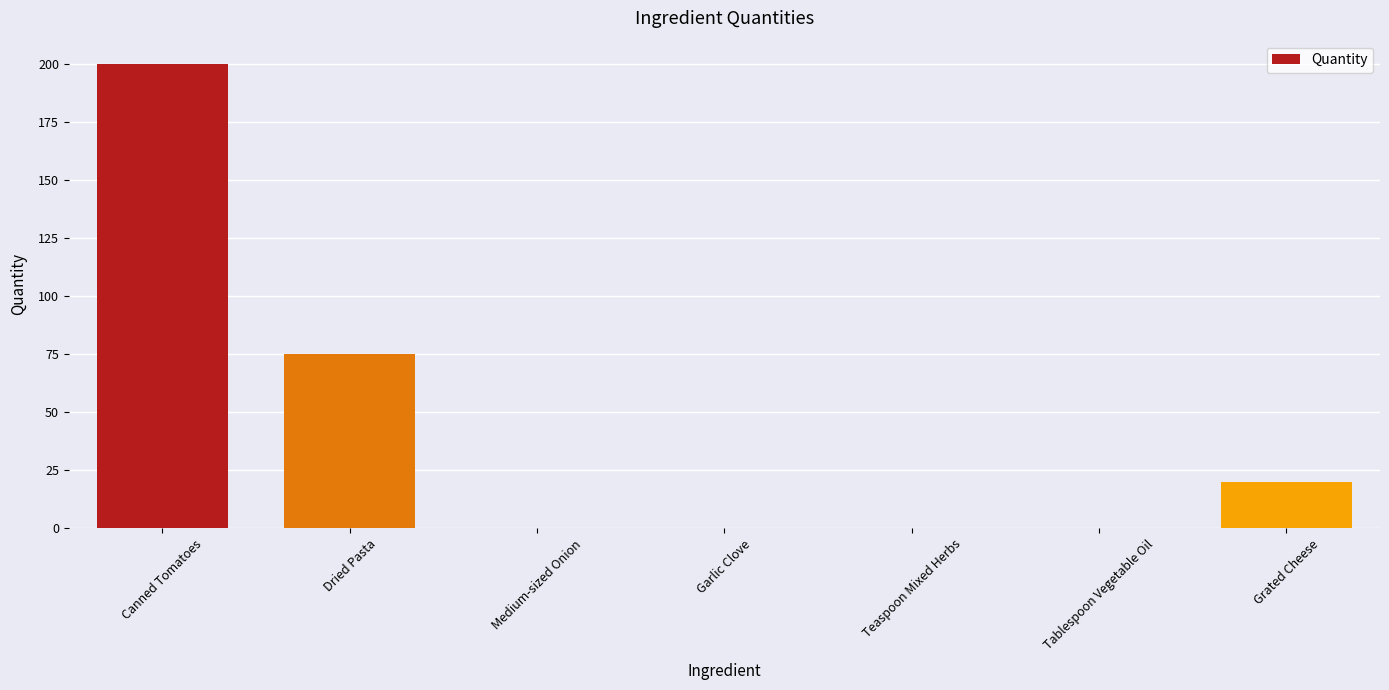

Are the bars horizontal?

No